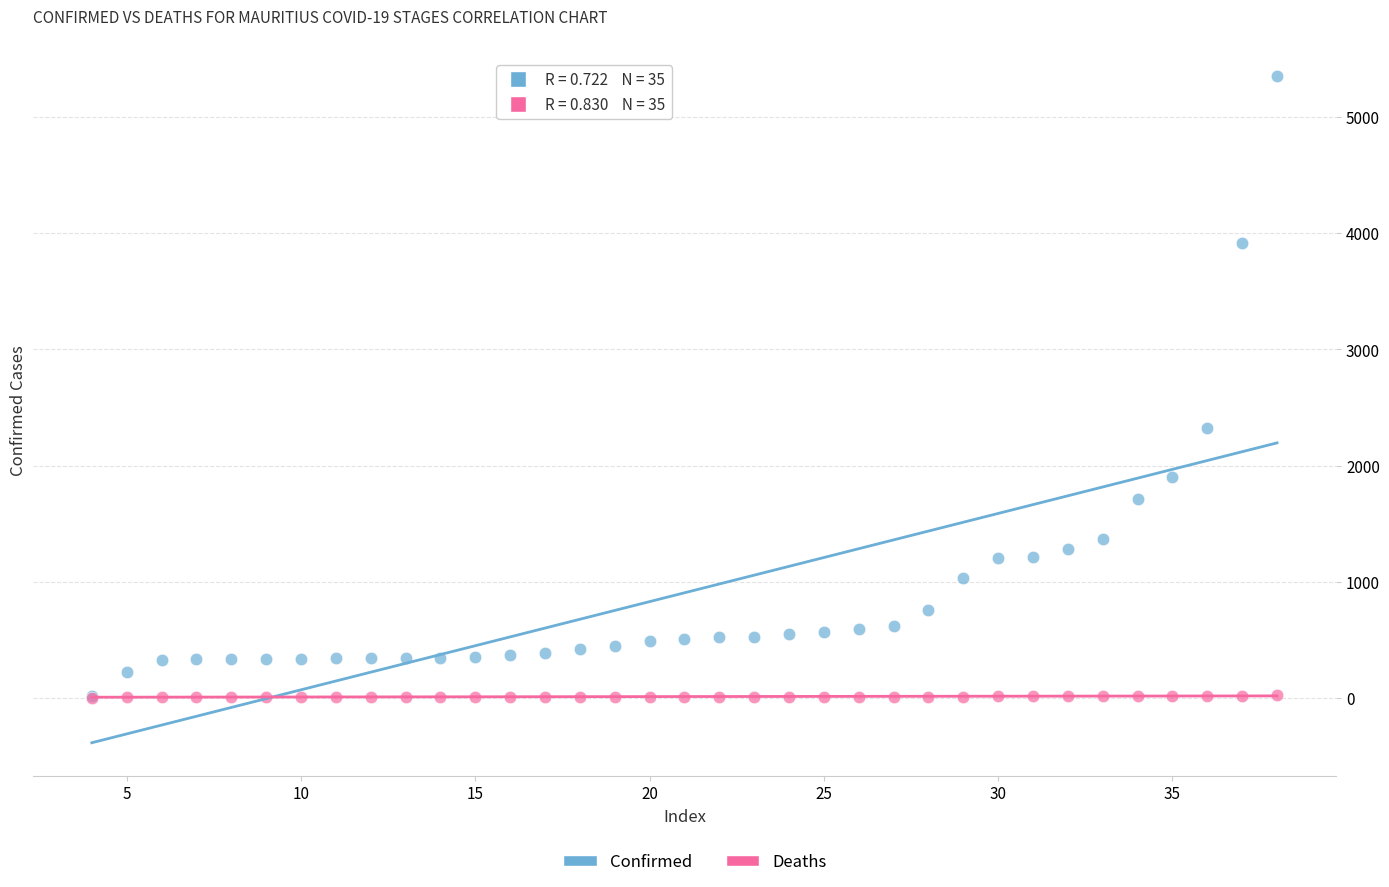

In the Confirmed series, what Y value is closest to 2681?

2324